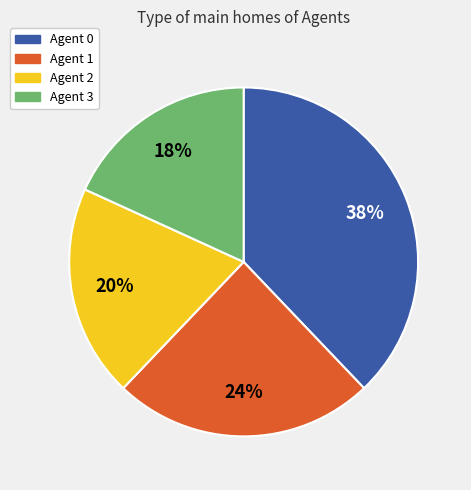

How many slices are in this pie chart?

4